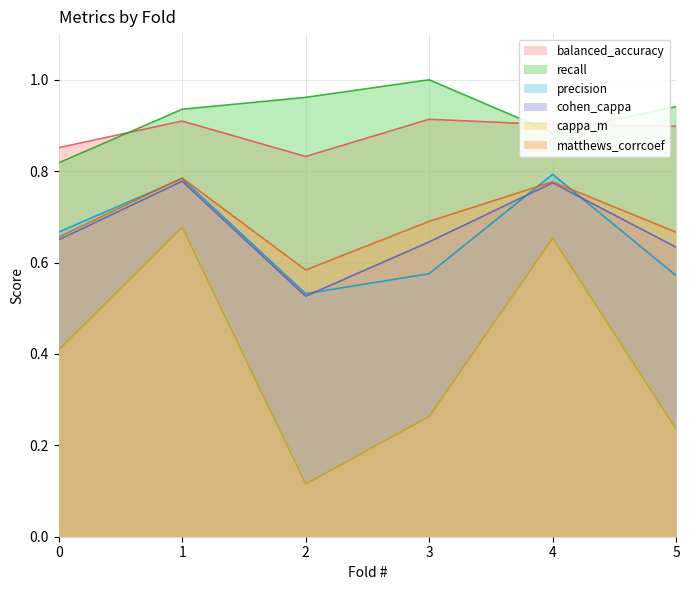

List the series in order of their peak value, highest first.

recall, balanced_accuracy, precision, matthews_corrcoef, cohen_cappa, cappa_m